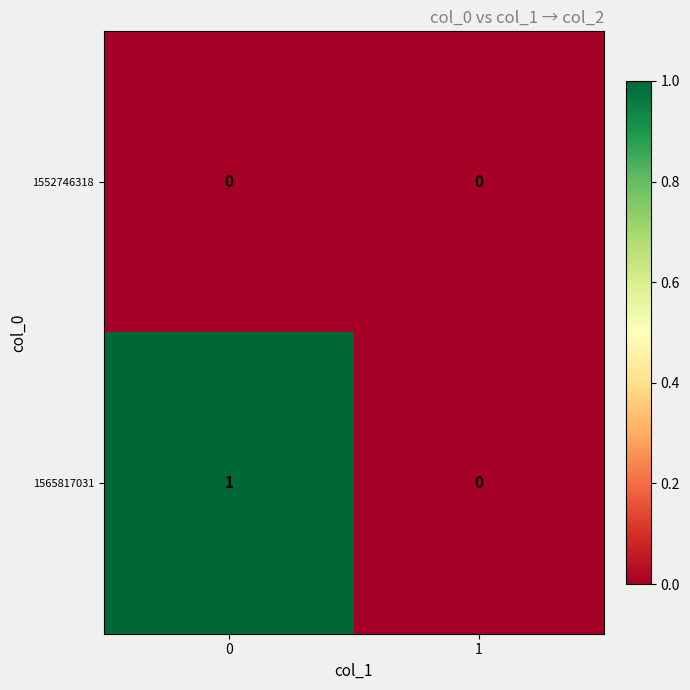

Which series has the largest total across all categories?

1565817031